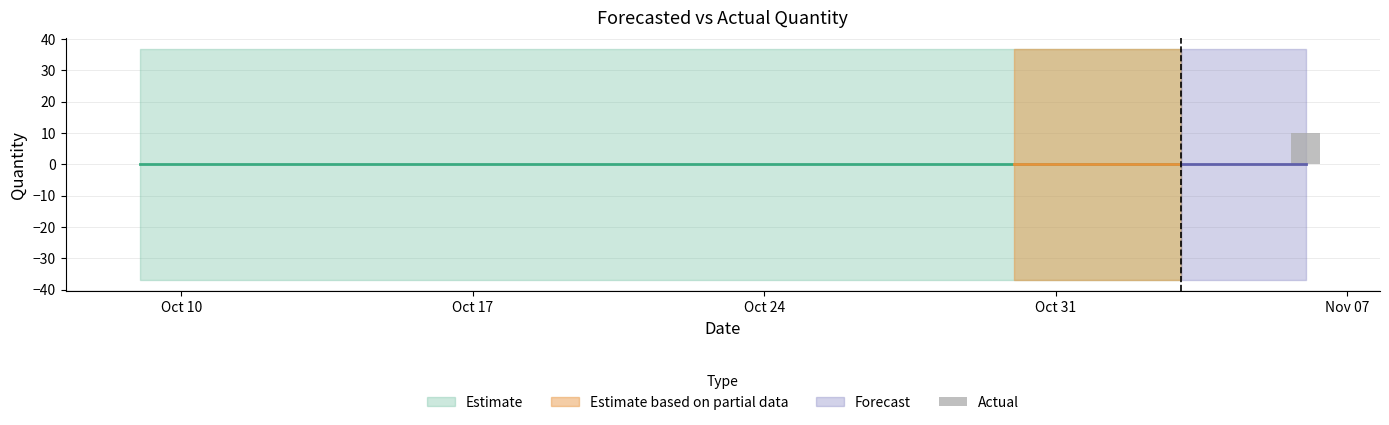

What is the sum of all values?

10